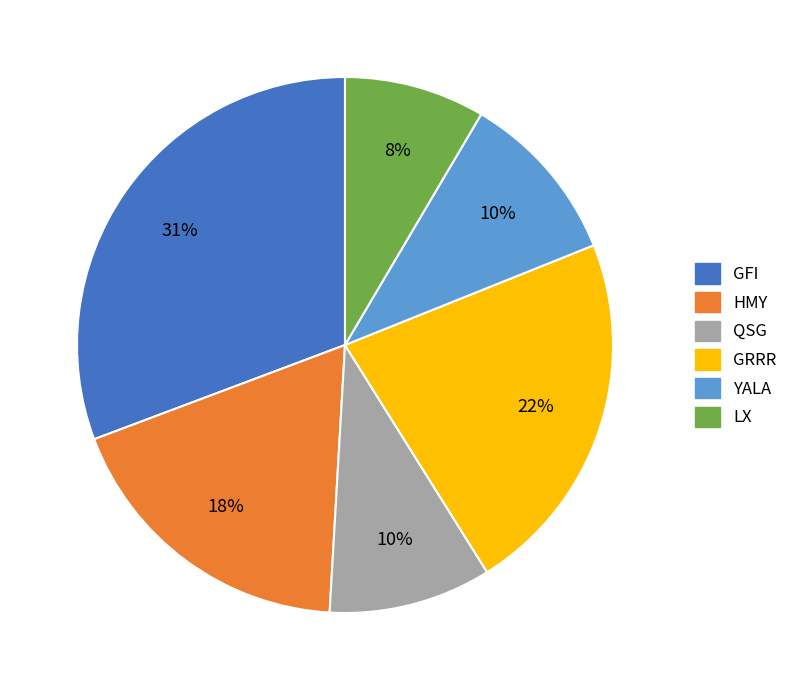

To the nearest percent, what is the average slice percentage?

17%